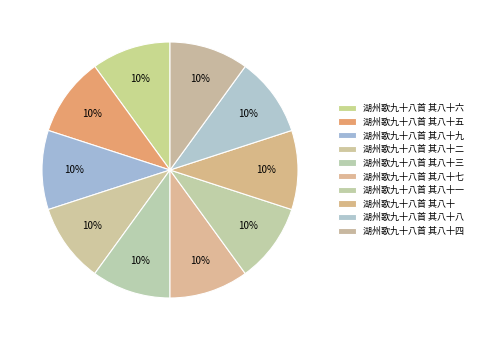

Is the sum of 湖州歌九十八首 其八十五 and 湖州歌九十八首 其八十 greater than half?

No